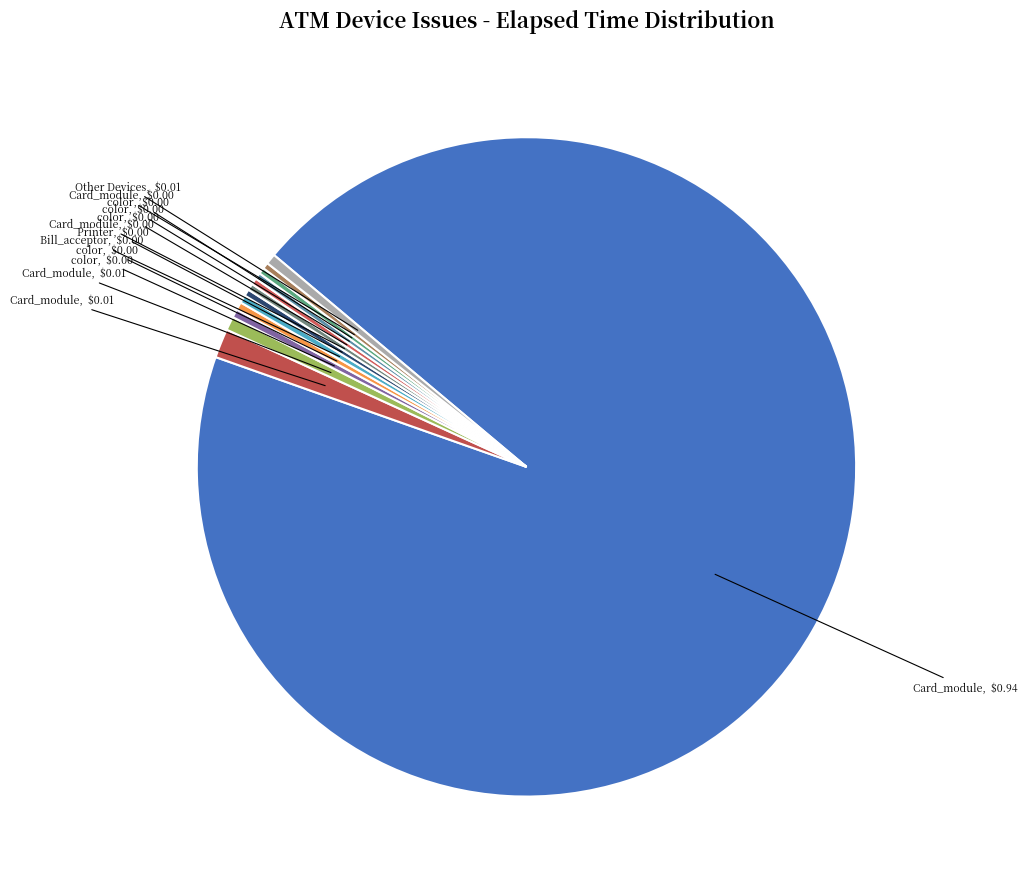

How many slices are in this pie chart?

13